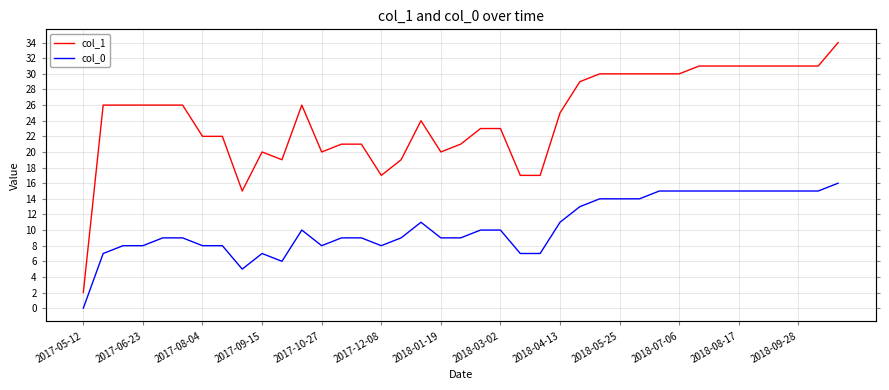

Which series has the largest total across all categories?

col_1